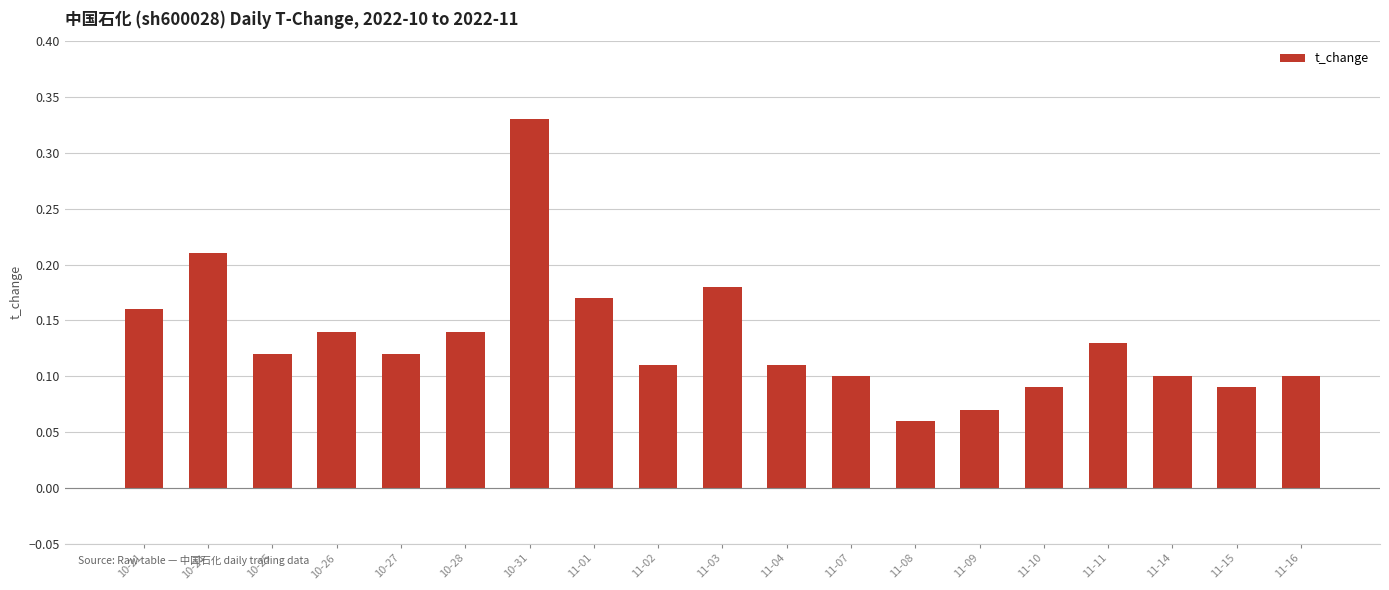

What is the label of the 14th bar from the right?

10-28